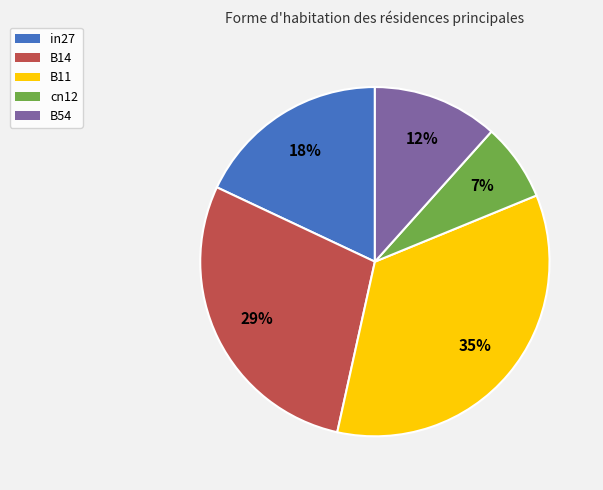

How many slices are in this pie chart?

5